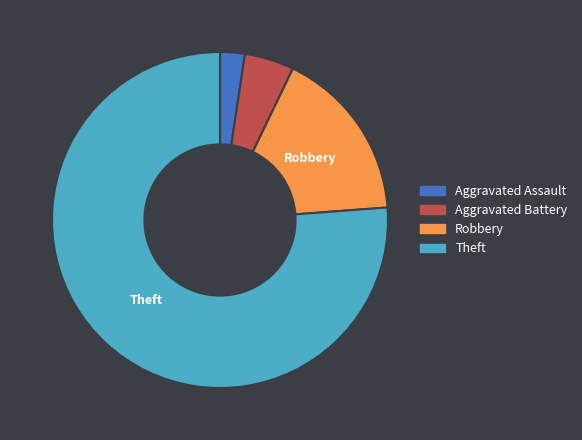

Does any single category account for the majority?

Yes